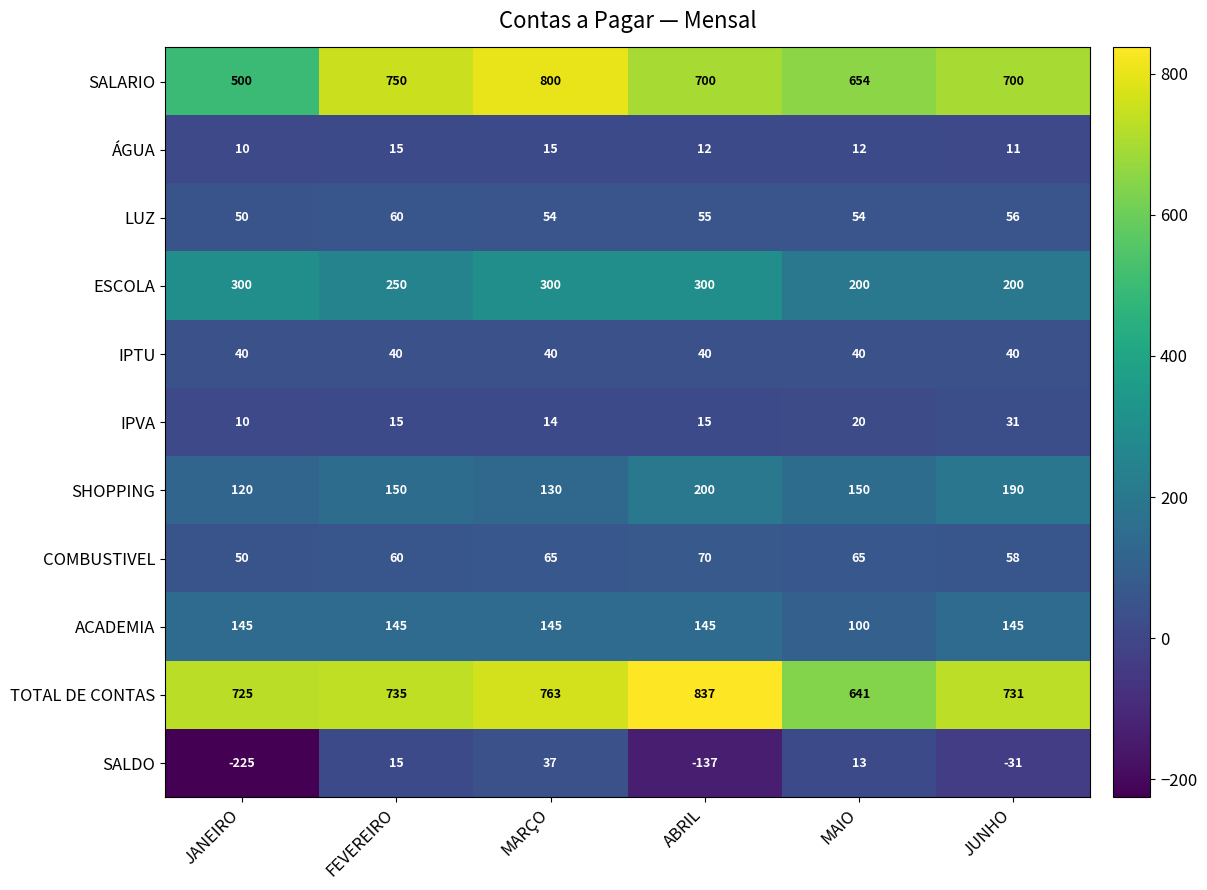

What is the spread (max minus min) of values at MAIO?

642